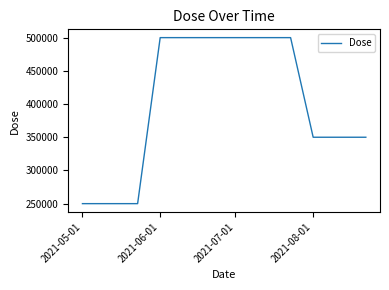

What is the difference between the second highest and second lowest values?

250000